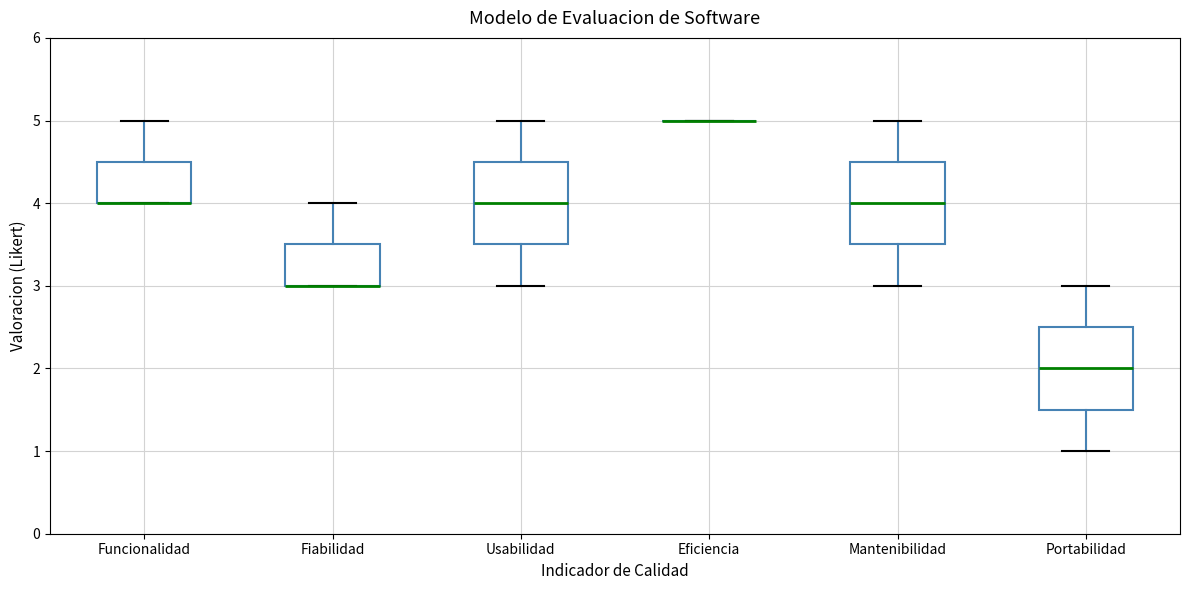

Where does the upper whisker of the box for Fiabilidad end on the y-axis? The values are not printed on the chart, so give them approximately, as read against the axis.

4.0